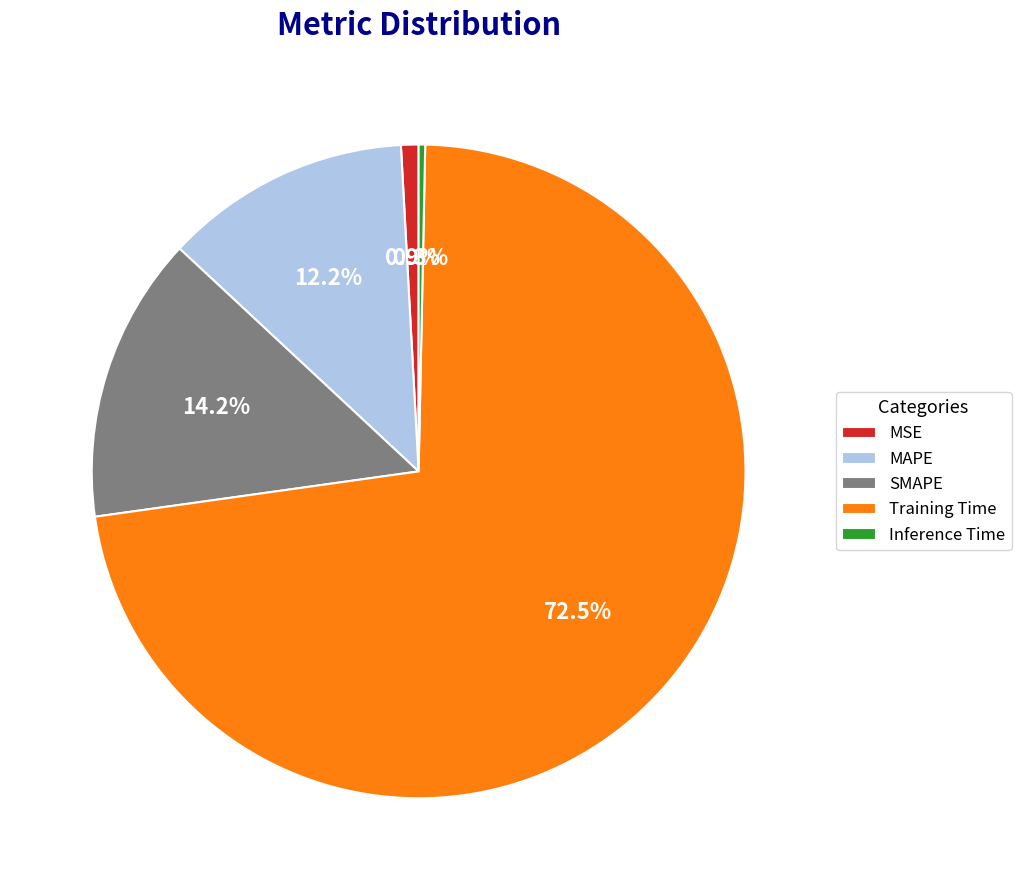

How much of the chart is everything except MAPE?

87.8%